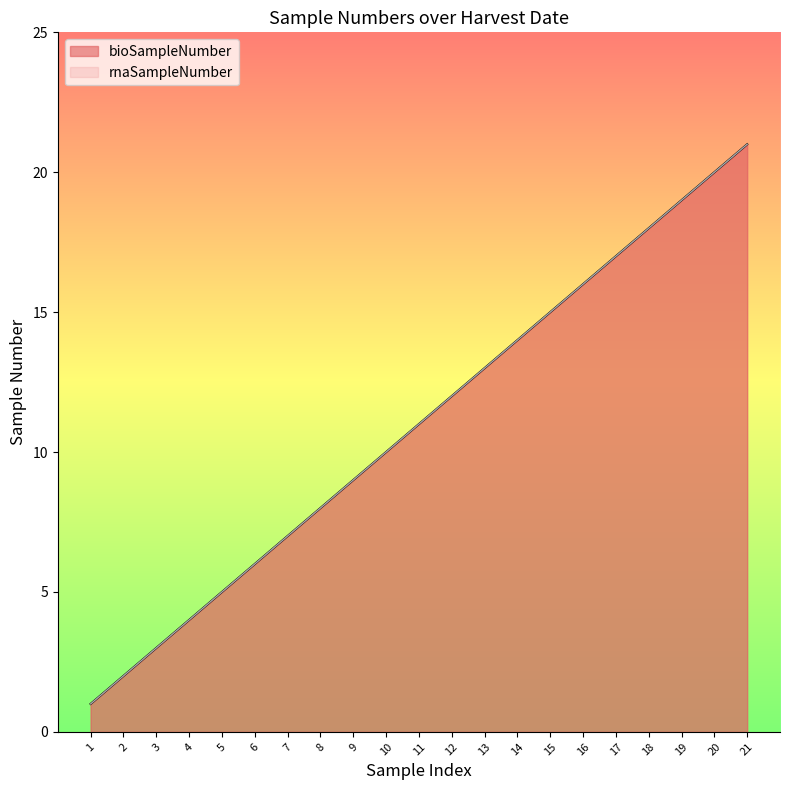

Does the chart display data point markers on the line(s)?

No